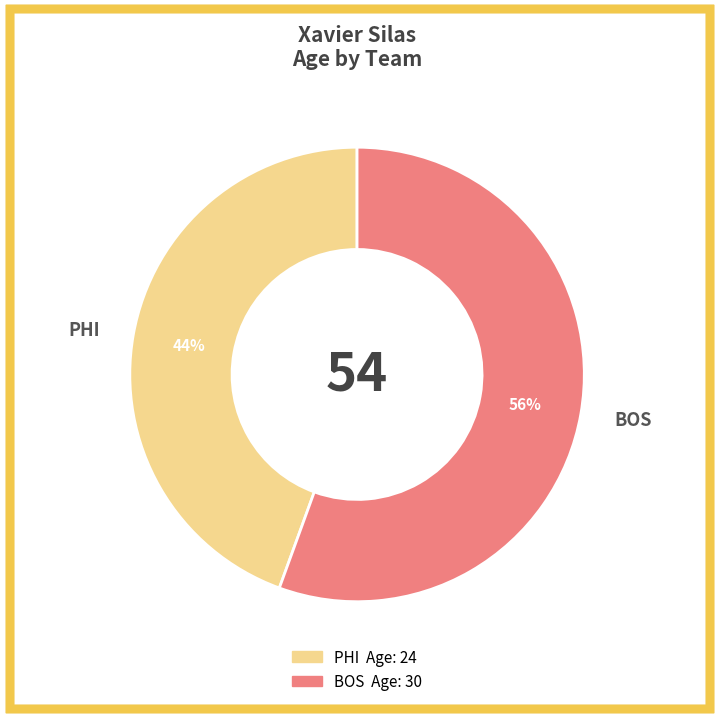

Count the number of slices in the pie.

2